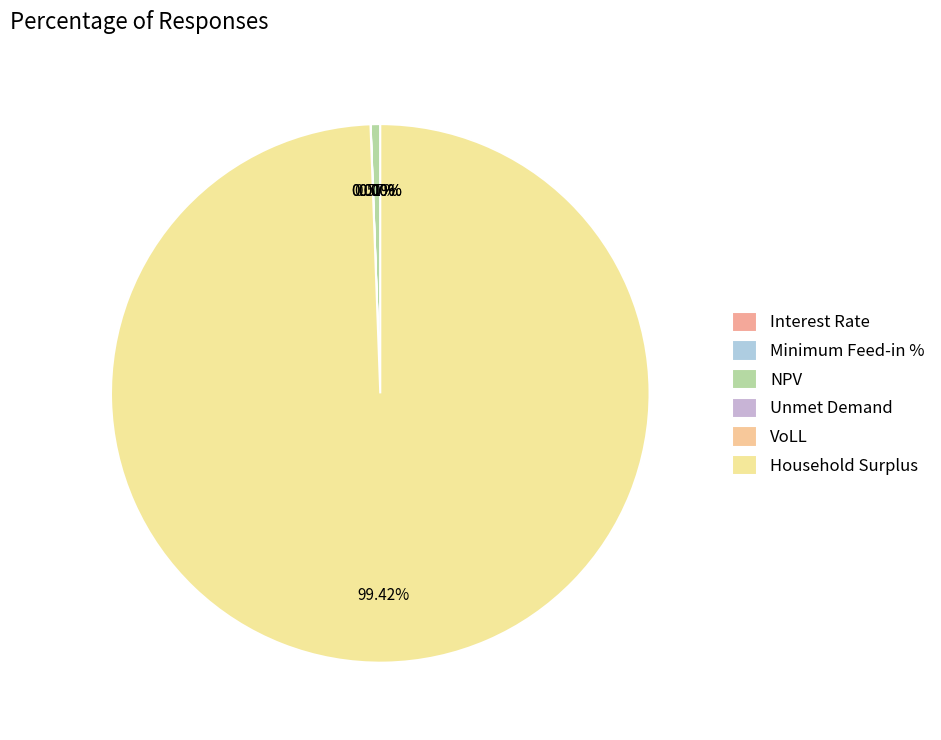

Is it true that VoLL is 0% of the pie?

True